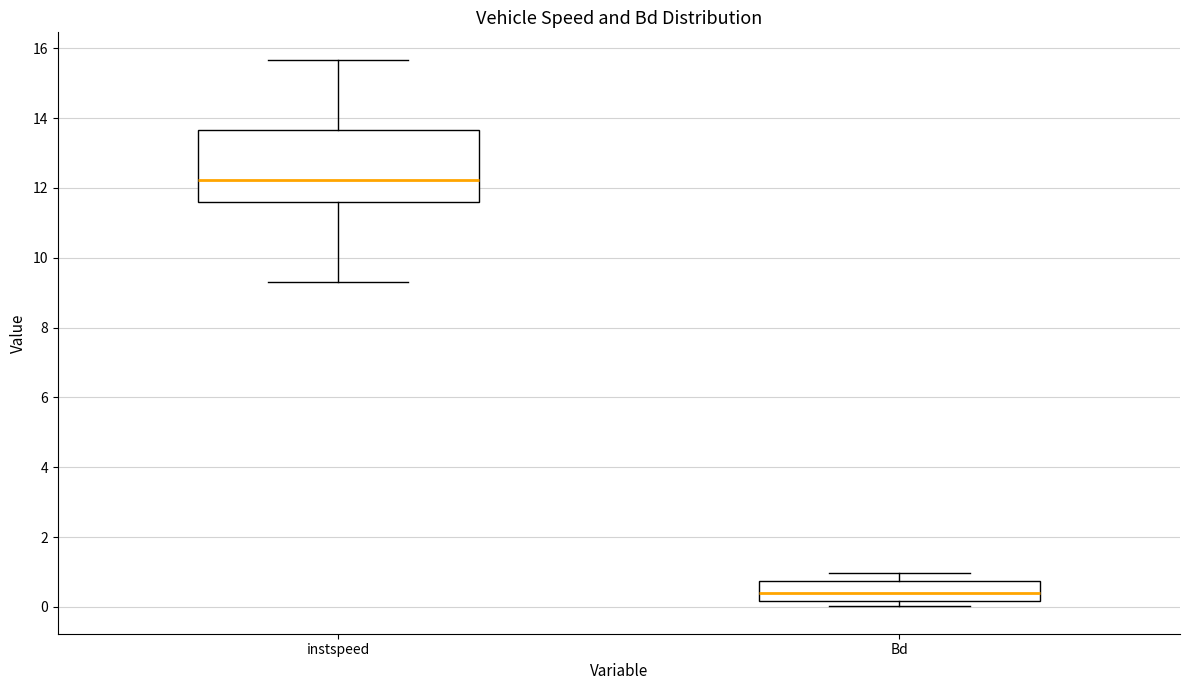

Where does the median line of the box for instspeed sit on the y-axis? The values are not printed on the chart, so give them approximately, as read against the axis.

12.2